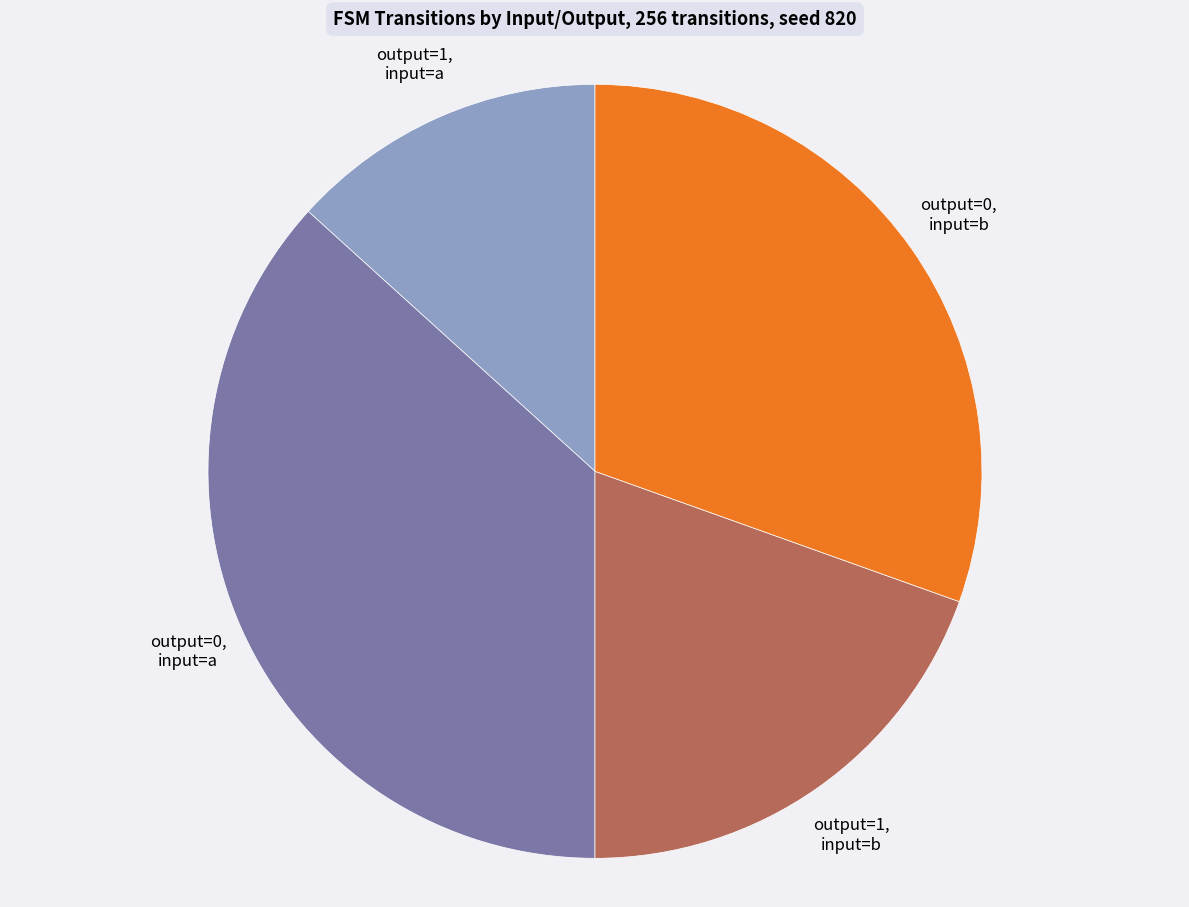

Is there any slice that represents more than half of the pie?

No